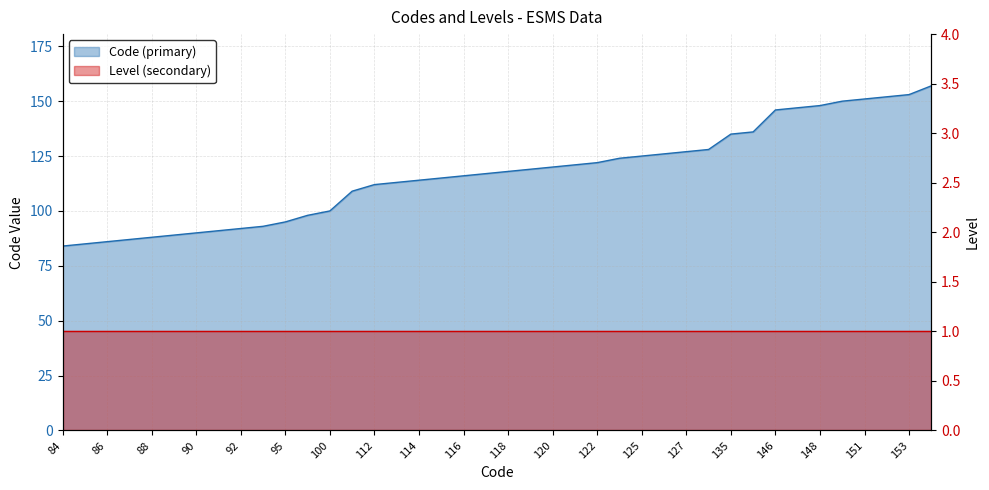

The chart shows a value of 127 at 127. True or false?

True